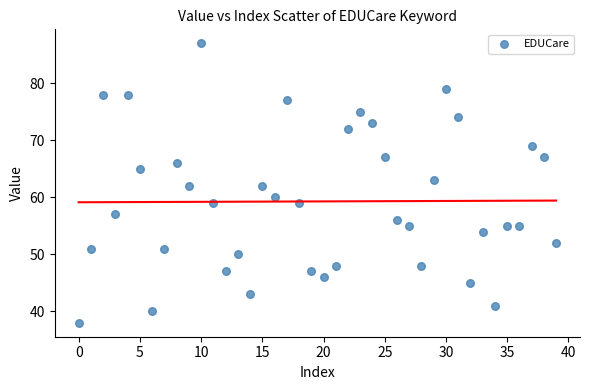

What is the range of Y values (max minus min)?

49